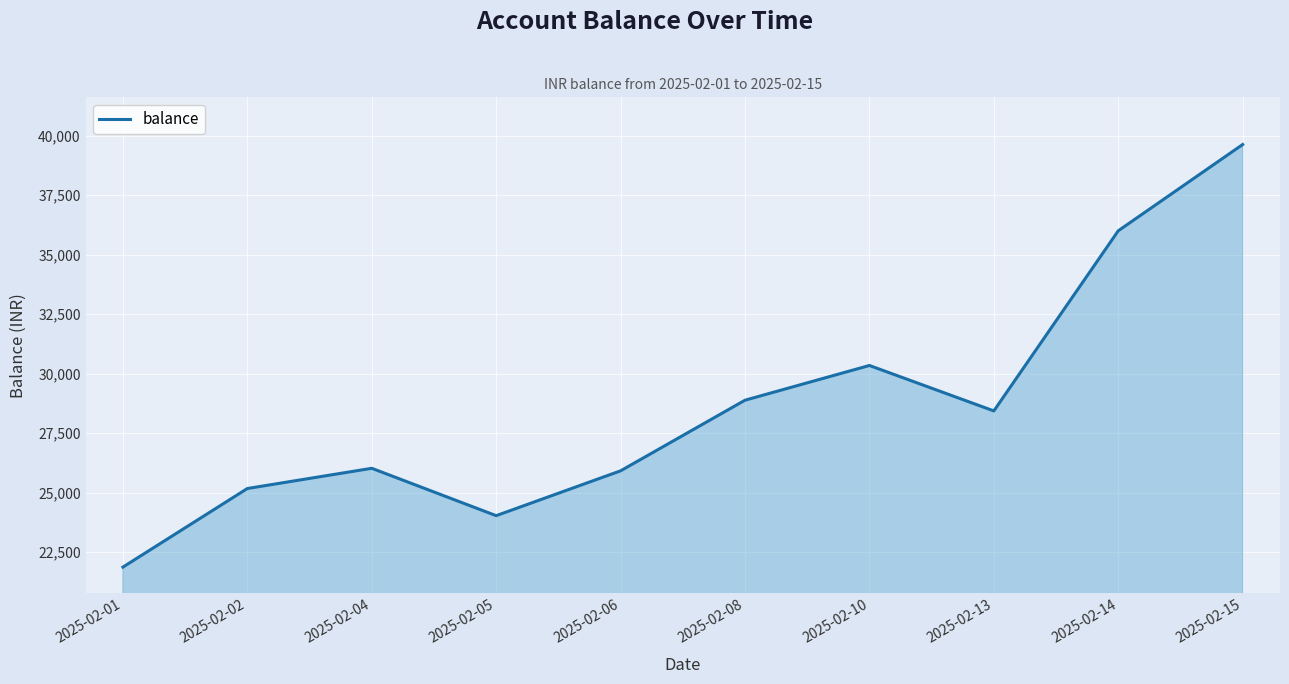

Reading left to right, extract all data points from this chart.

21877.5	25176.7	26026.5	24037.4	25919.8	28885.3	30343.9	28435.6	35999.2	39622.2